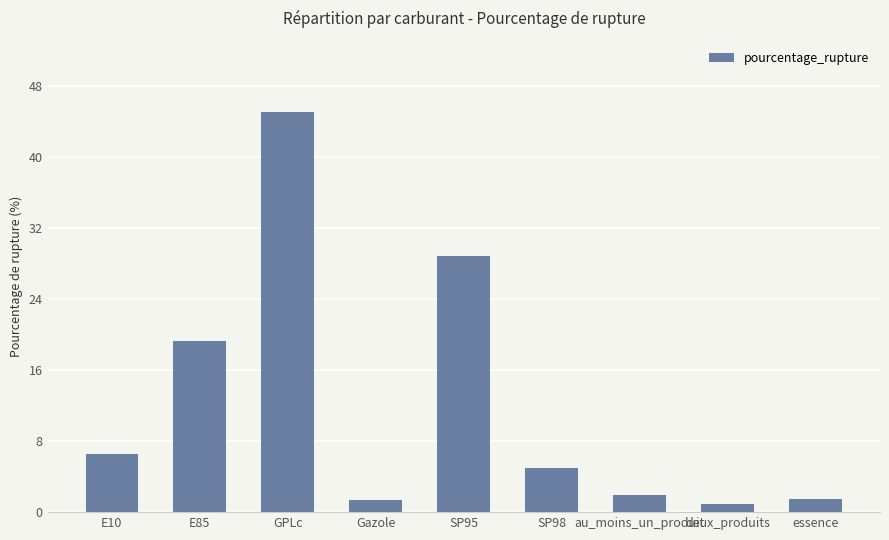

True or false: the data shows 45.1 at GPLc.

True